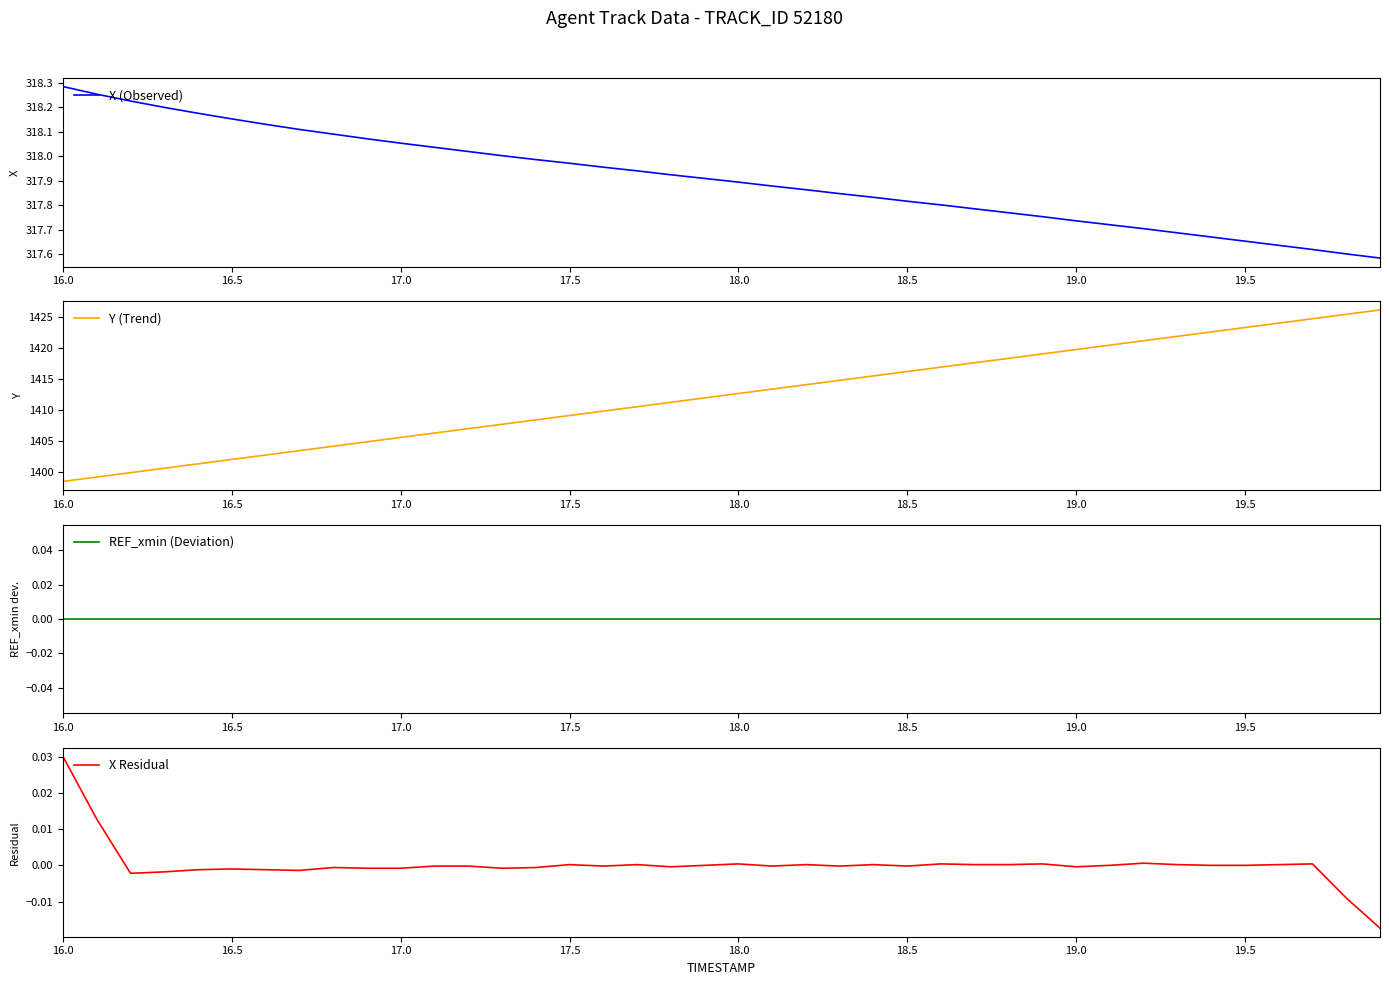

What are all the series names shown in the legend?

X (Observed), Y (Trend), REF_xmin (Deviation), X Residual